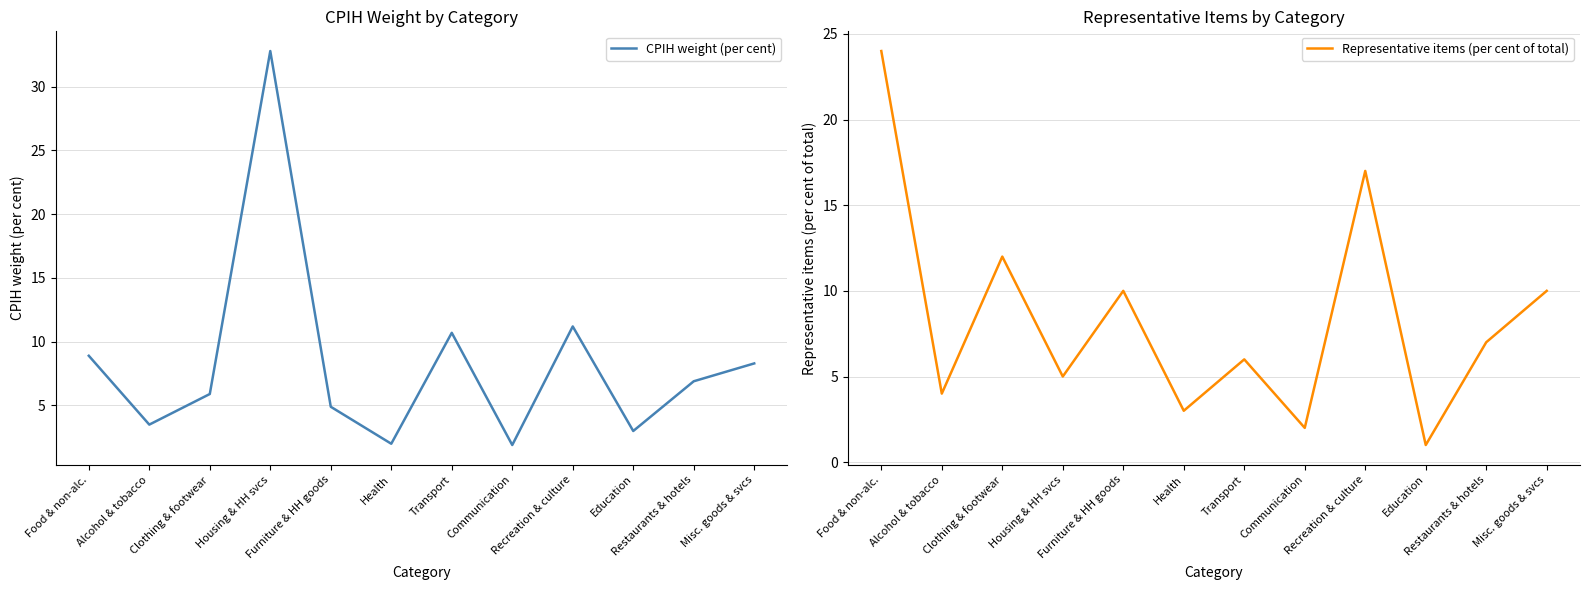

How many interior local peaks does the CPIH weight (per cent) series have?

3